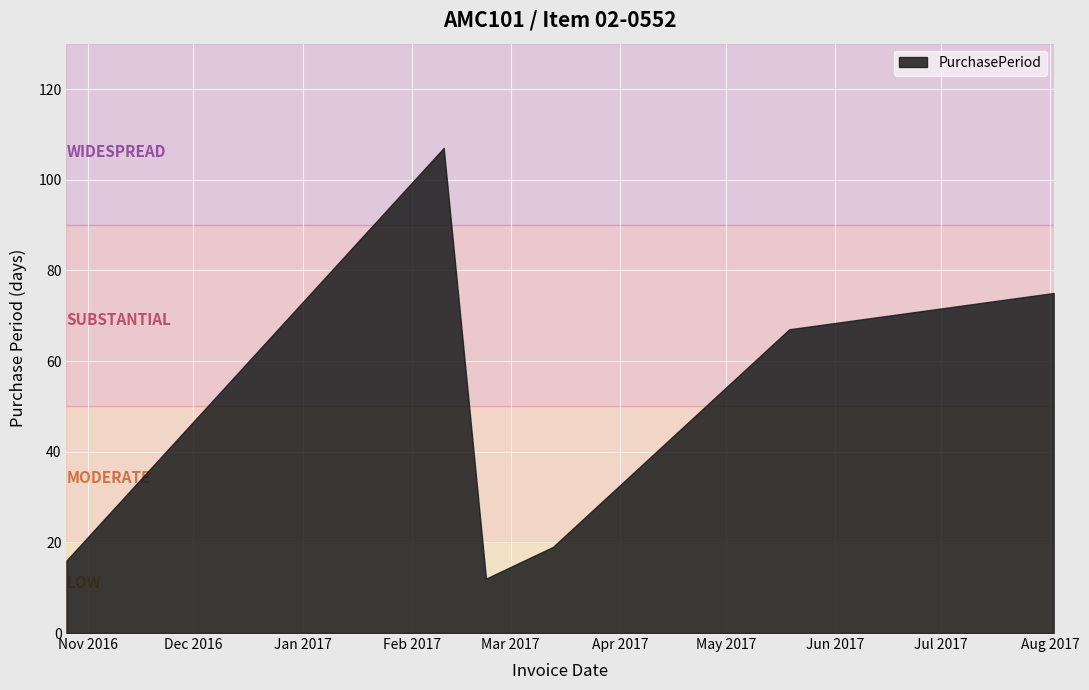

At which label does the data first exceed 67?

2017-02-10